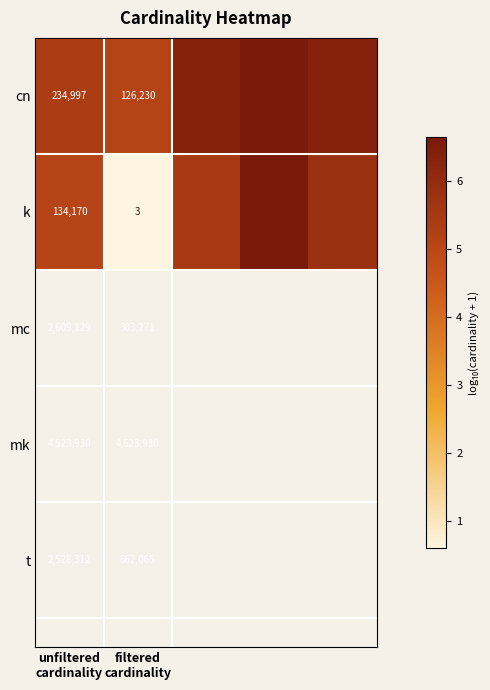

How many series are shown in this chart?

2